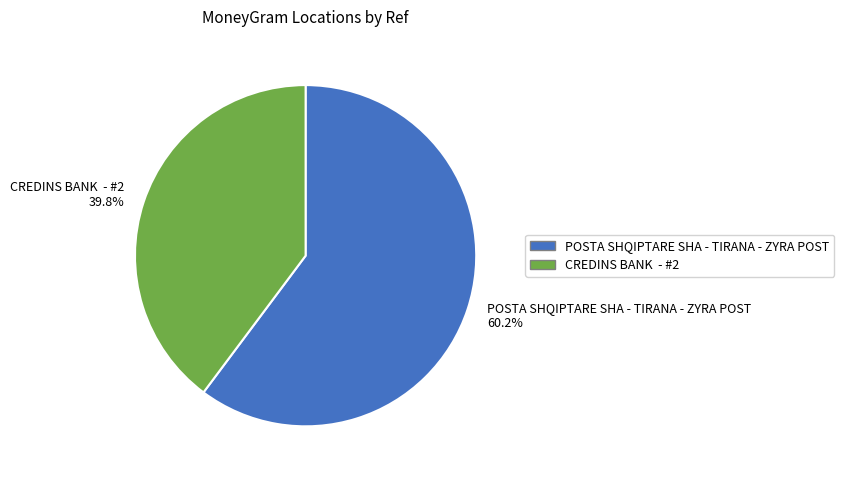

To the nearest percent, what percentage of the pie is POSTA SHQIPTARE SHA - TIRANA - ZYRA POST?

60%